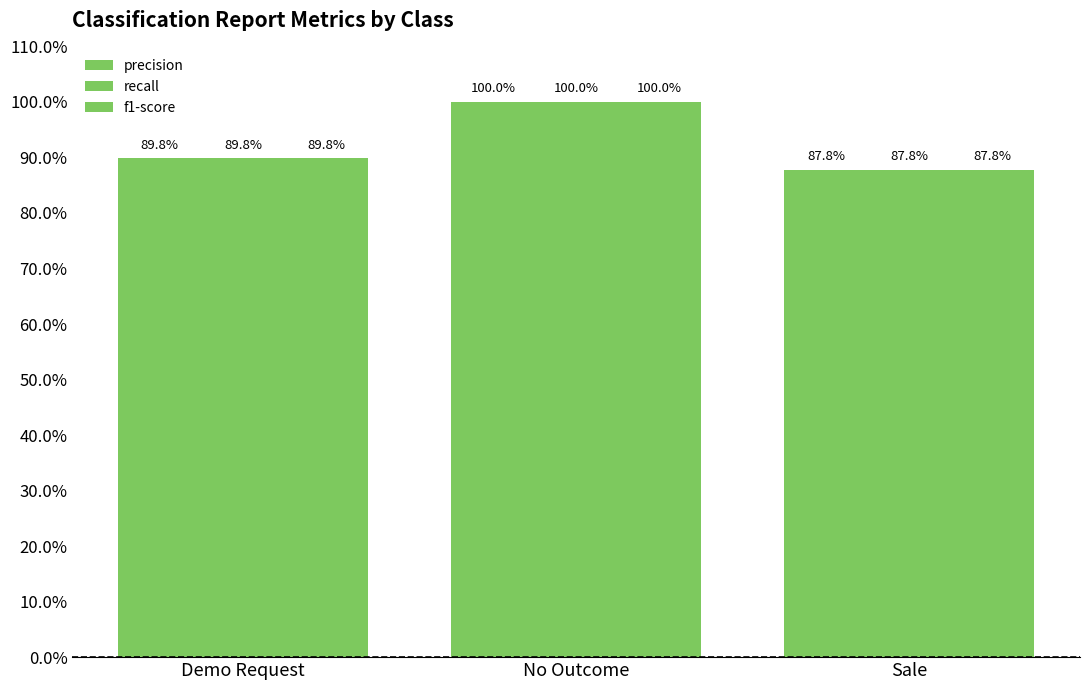

At which label does f1-score reach its minimum?

Sale